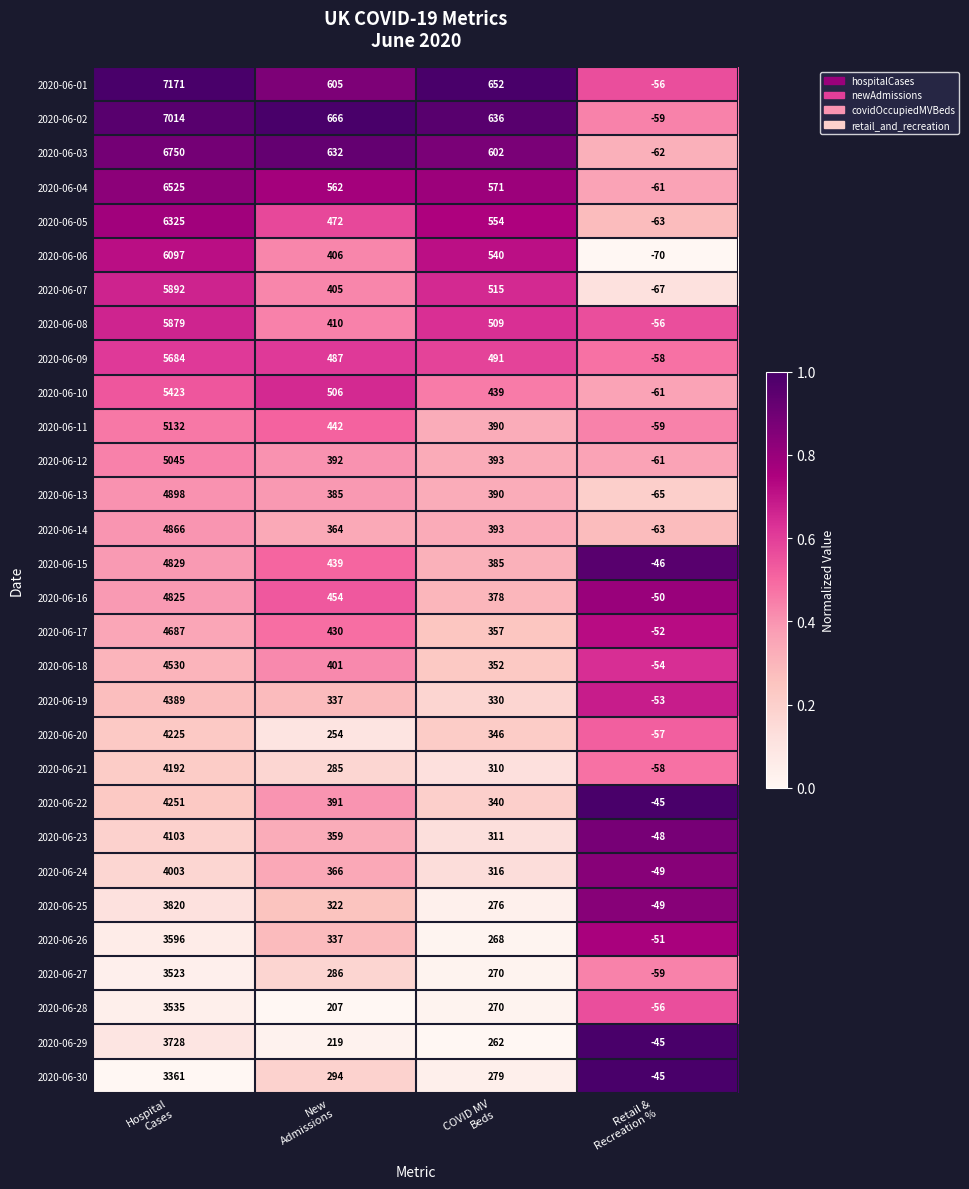

Which series has the largest total across all categories?

2020-06-01